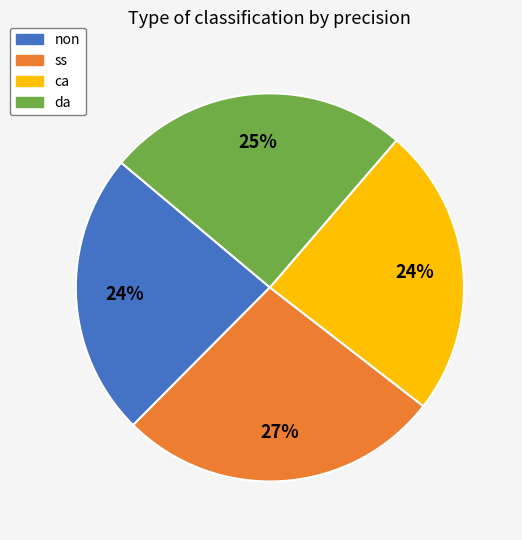

Does non account for over 50% of the chart?

No